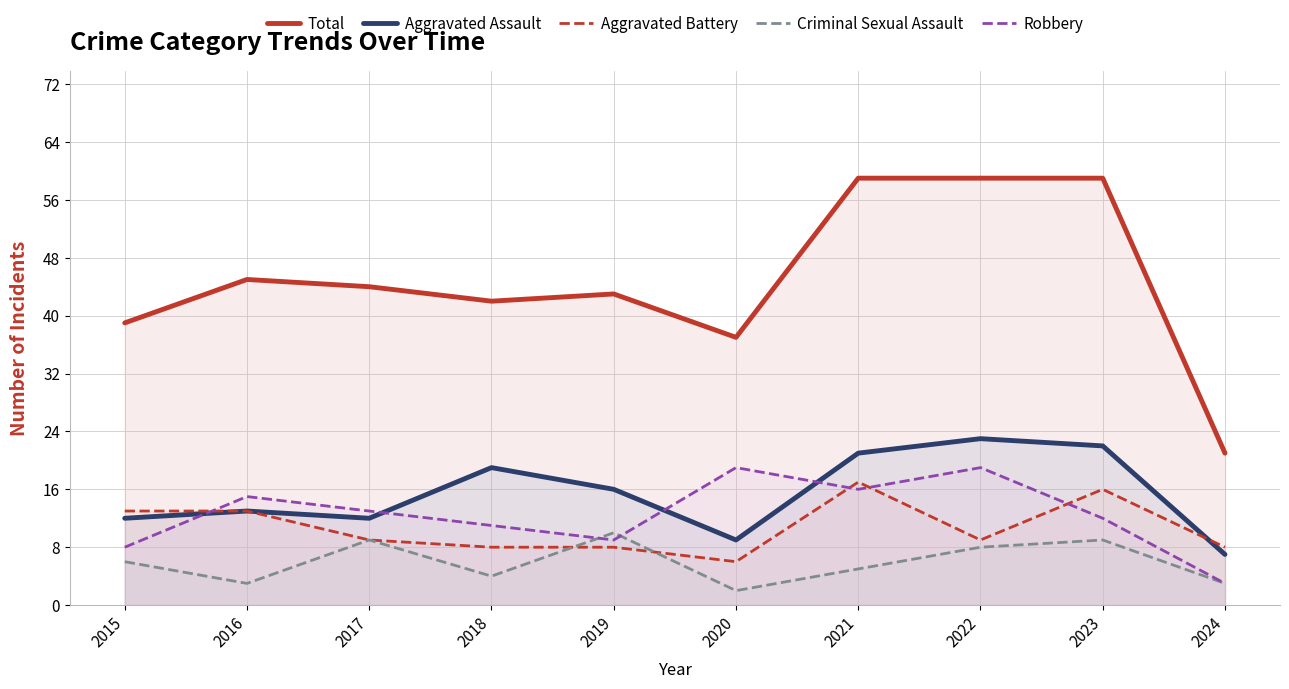

True or false: Robbery and Aggravated Battery intersect in this chart.

True